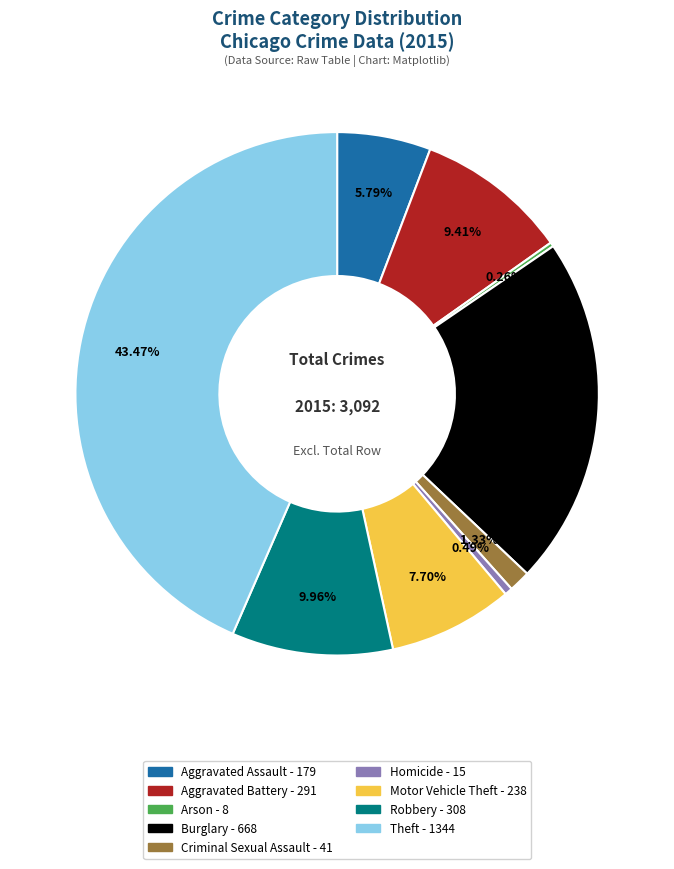

To the nearest percent, what is the difference between the Motor Vehicle Theft and Aggravated Battery slice percentages?

2%